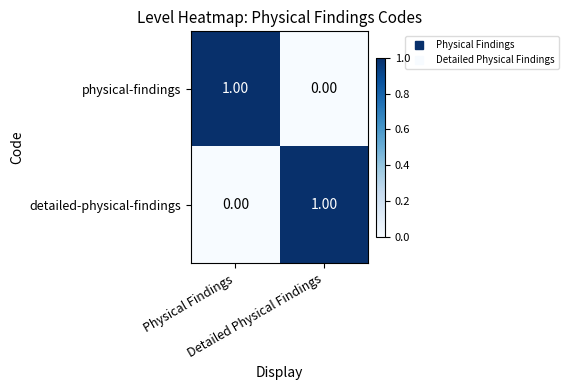

How many values in the detailed-physical-findings series are below 1?

1